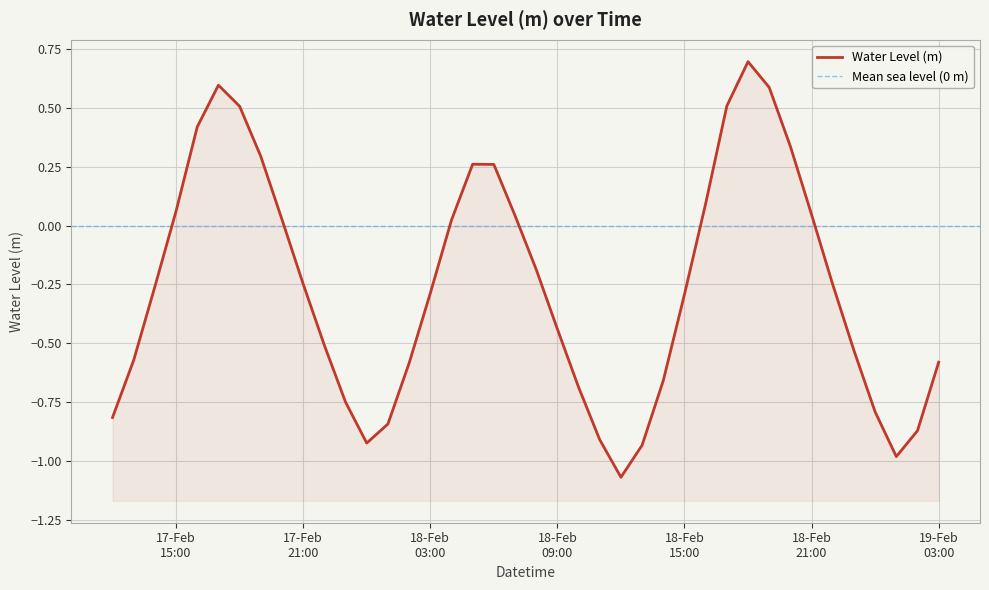

Rank the categories by value from lowest to highest.

2023-02-18 12:00:00, 2023-02-19 01:00:00, 2023-02-18 13:00:00, 2023-02-18 00:00:00, 2023-02-18 11:00:00, 2023-02-19 02:00:00, 2023-02-18 01:00:00, 2023-02-17 12:00:00, 2023-02-19 00:00:00, 2023-02-17 23:00:00, 2023-02-18 10:00:00, 2023-02-18 14:00:00, 2023-02-18 02:00:00, 2023-02-19 03:00:00, 2023-02-17 13:00:00, 2023-02-18 23:00:00, 2023-02-17 22:00:00, 2023-02-18 09:00:00, 2023-02-18 15:00:00, 2023-02-18 03:00:00, 2023-02-17 14:00:00, 2023-02-18 22:00:00, 2023-02-17 21:00:00, 2023-02-18 08:00:00, 2023-02-18 04:00:00, 2023-02-17 20:00:00, 2023-02-18 07:00:00, 2023-02-18 21:00:00, 2023-02-17 15:00:00, 2023-02-18 16:00:00, 2023-02-18 06:00:00, 2023-02-18 05:00:00, 2023-02-17 19:00:00, 2023-02-18 20:00:00, 2023-02-17 16:00:00, 2023-02-17 18:00:00, 2023-02-18 17:00:00, 2023-02-18 19:00:00, 2023-02-17 17:00:00, 2023-02-18 18:00:00